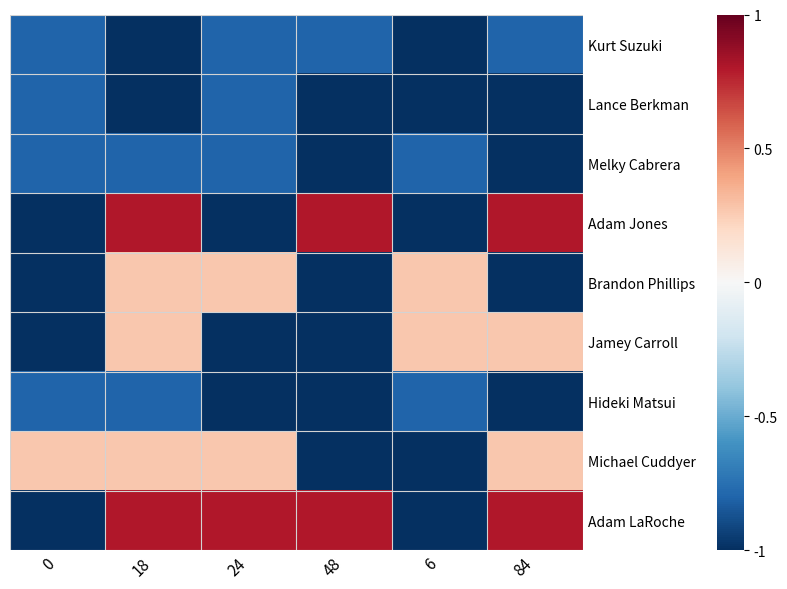

Which series changed the most between 24 and 48?

Adam Jones